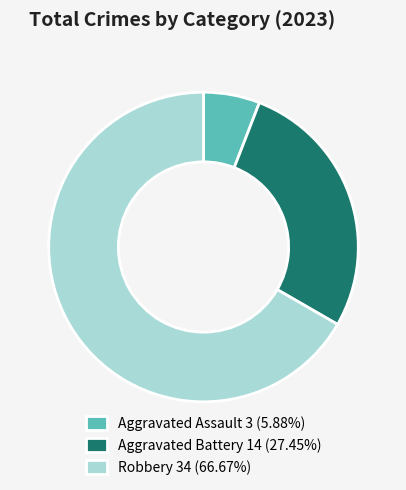

Is the sum of Robbery 34 (66.67%) and Aggravated Battery 14 (27.45%) greater than half?

Yes